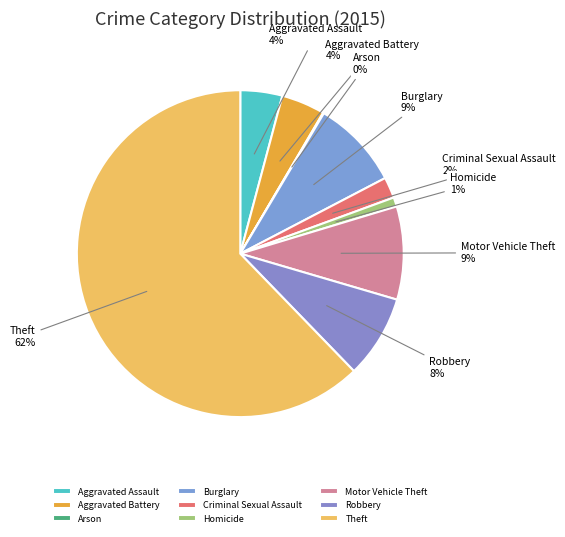

To the nearest percent, what is the difference between the Aggravated Battery and Homicide slice percentages?

3%